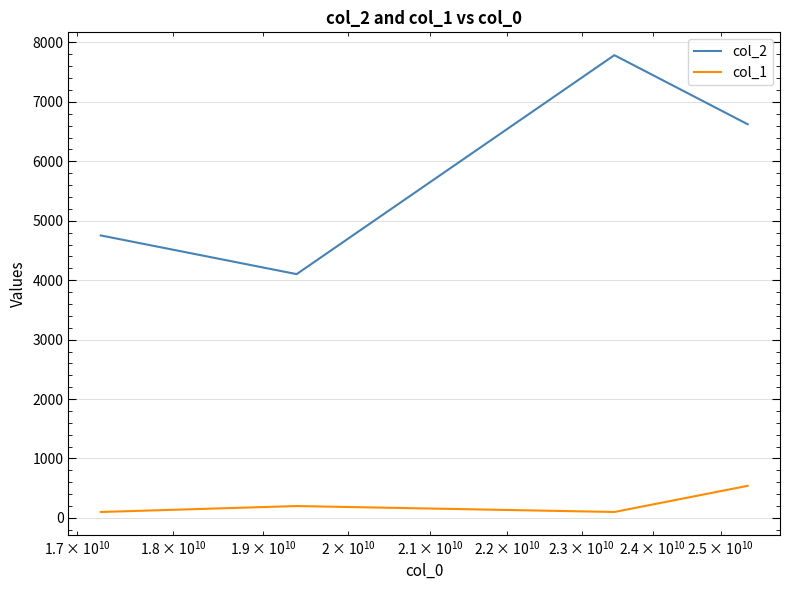

Which series has the largest total across all categories?

col_2